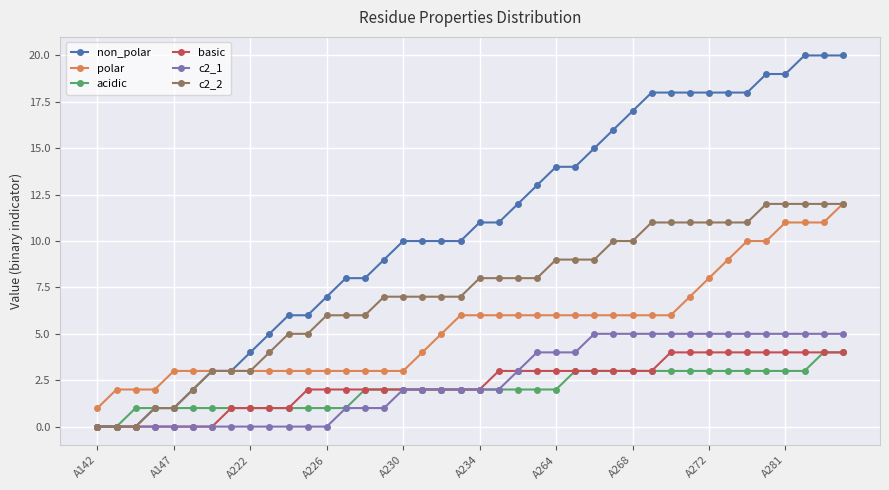

How many data points does each series have?

40